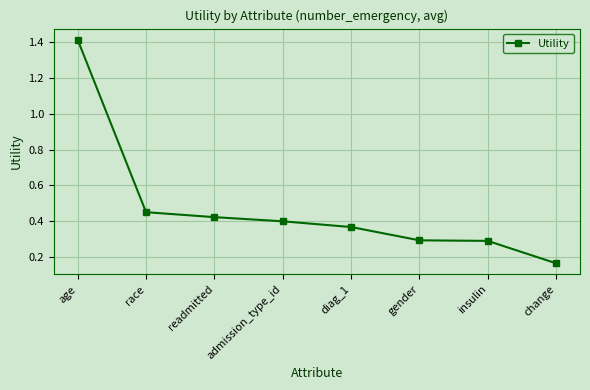

Does the chart have visible grid lines?

Yes